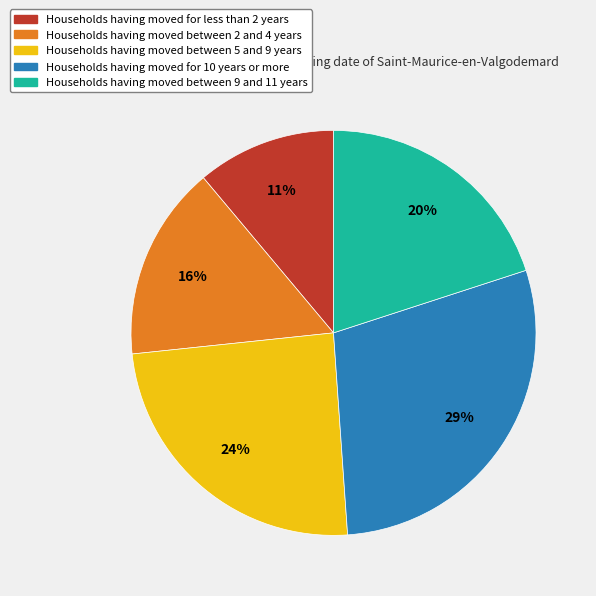

To the nearest percent, what is the difference between the largest and smallest slice percentages?

18%